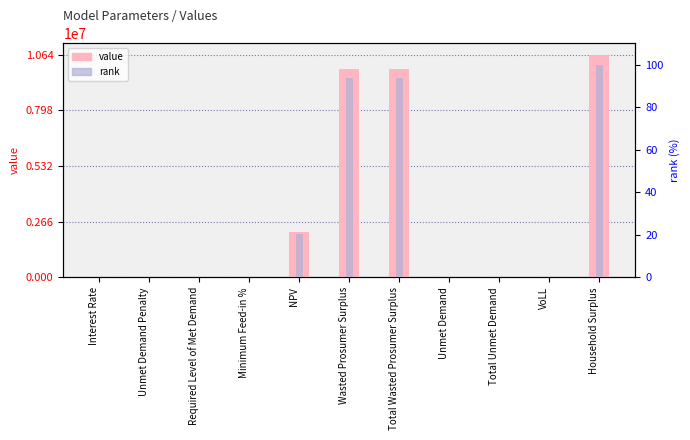

Which series has the largest range (max minus min)?

value